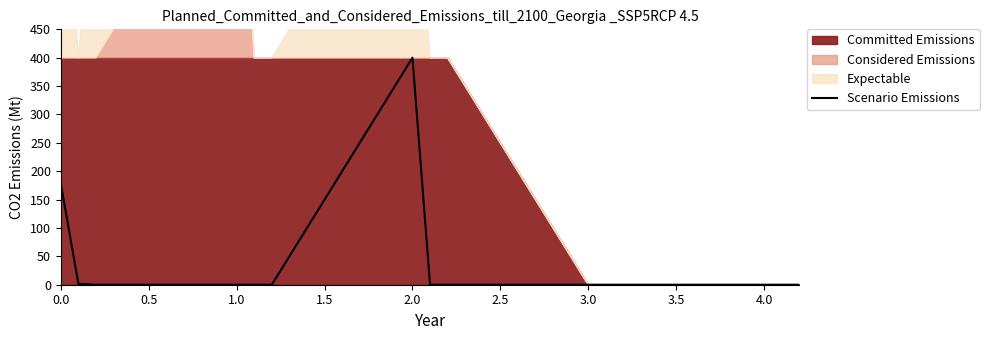

What is the highest value of the Scenario Emissions series?

400.0